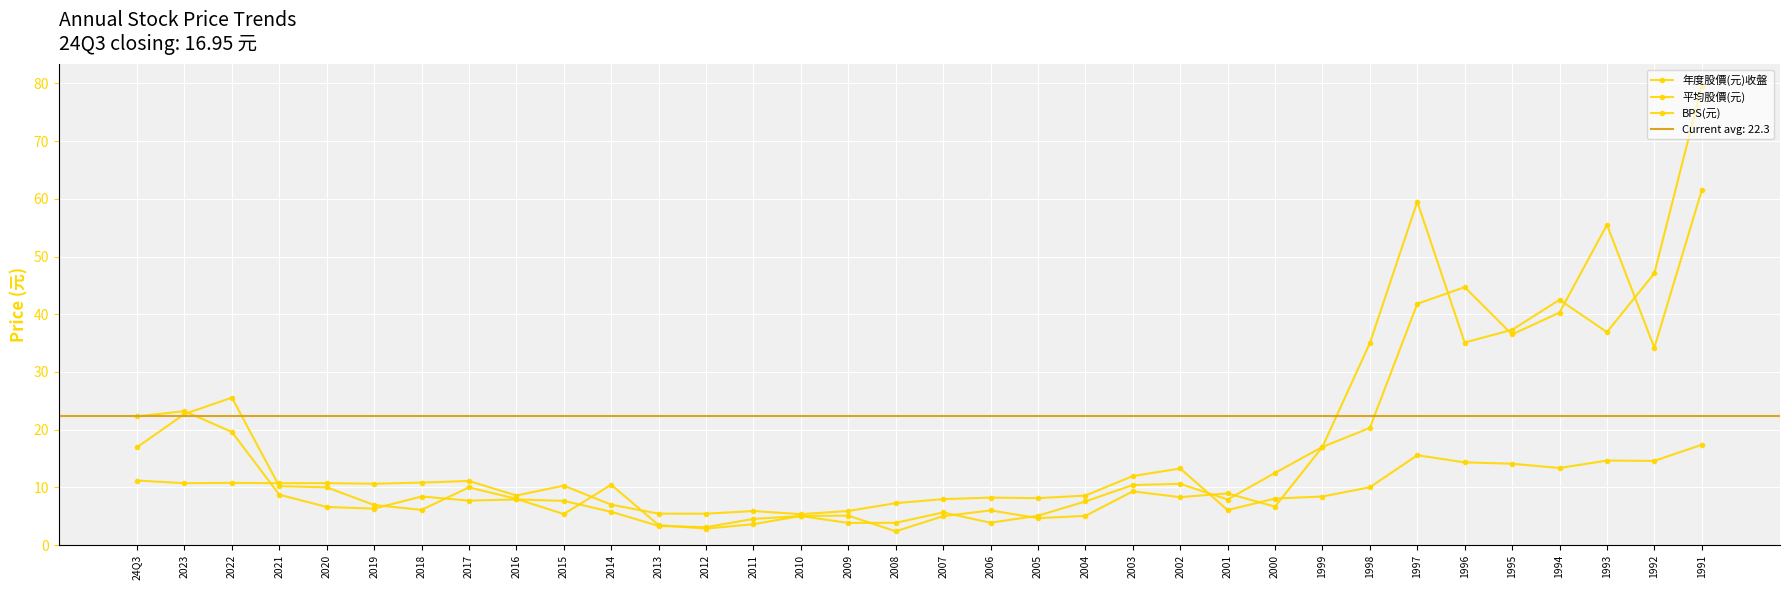

How many data points in 年度股價(元)收盤 are above 9?

17